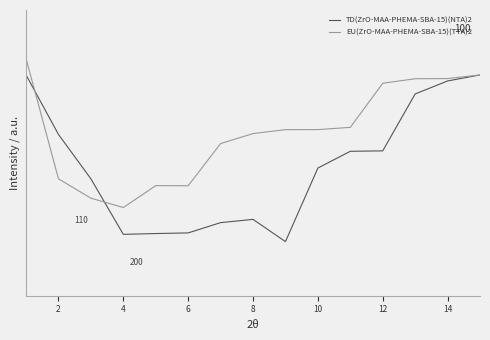

Is this an area chart (filled region under the line)?

No